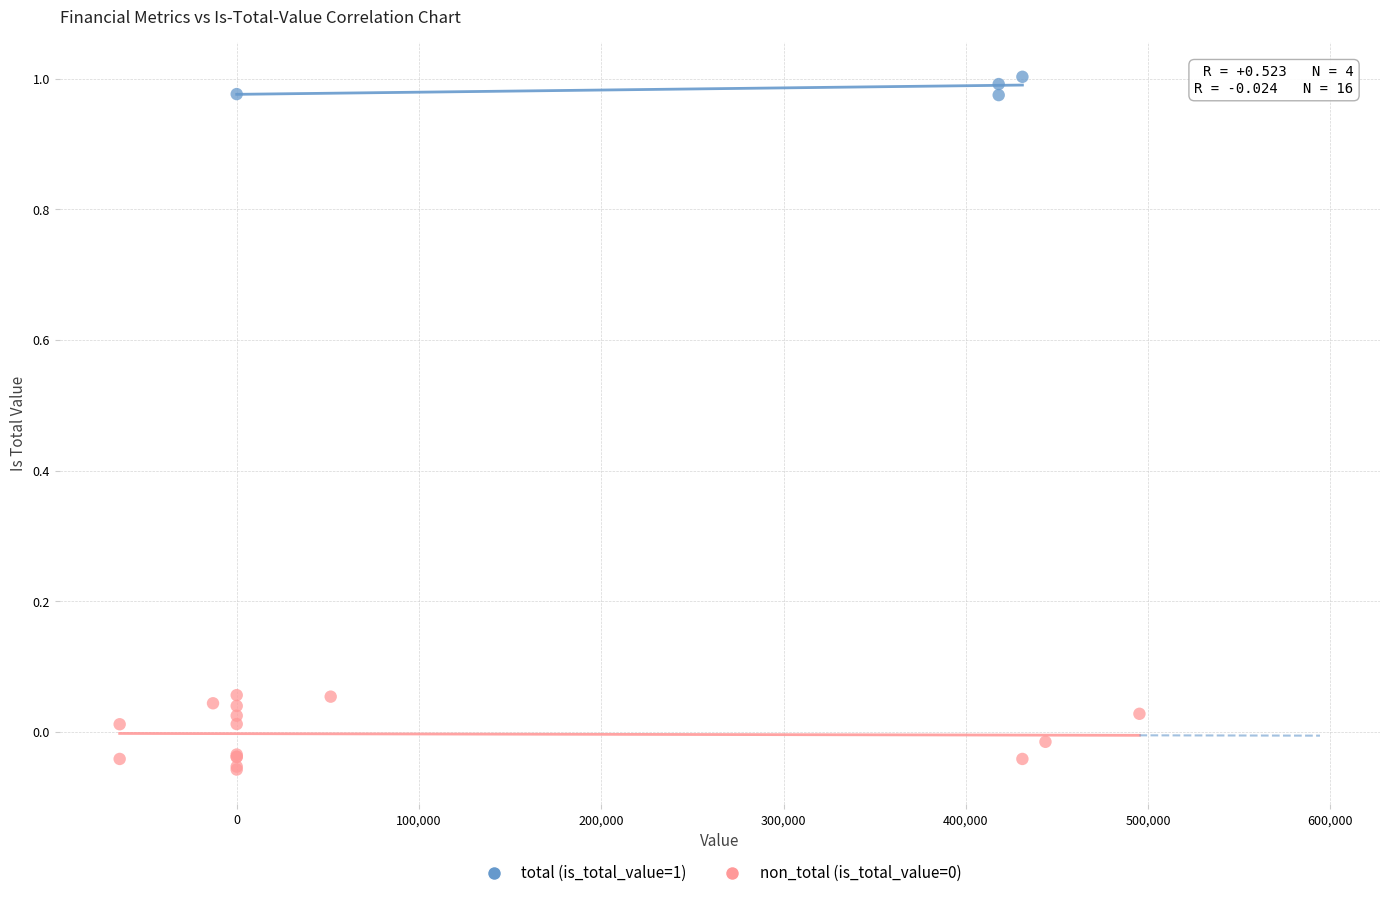

Which series reaches the maximum Y coordinate?

total (is_total_value=1)